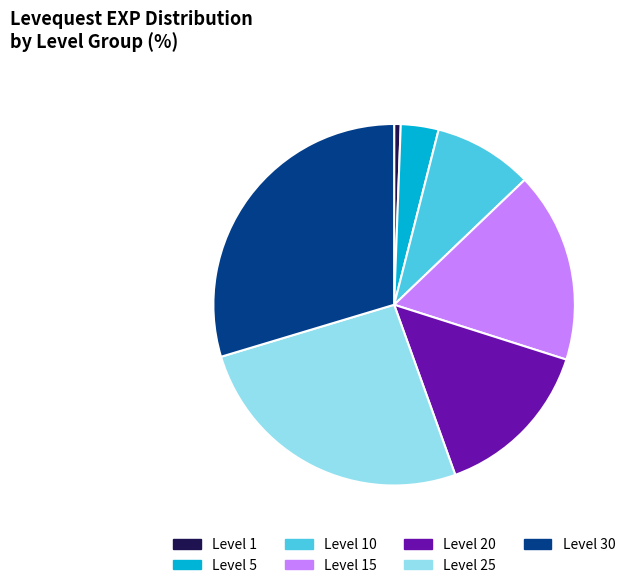

Does any single category account for the majority?

No